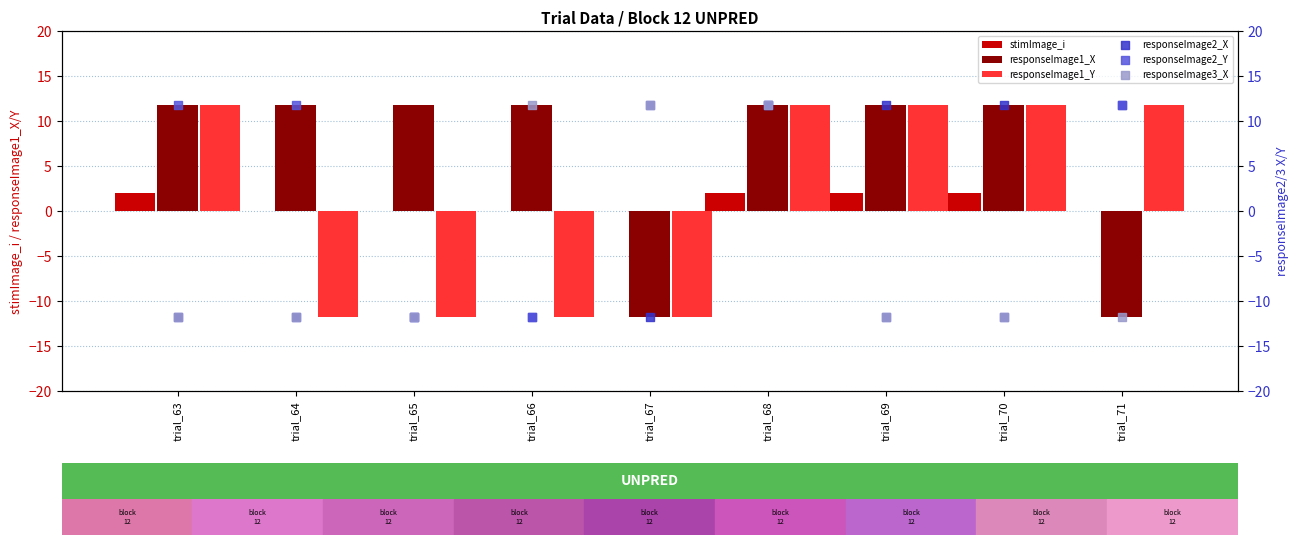

What are all the series names shown in the legend?

stimImage_i, responseImage1_X, responseImage1_Y, responseImage2_X, responseImage2_Y, responseImage3_X